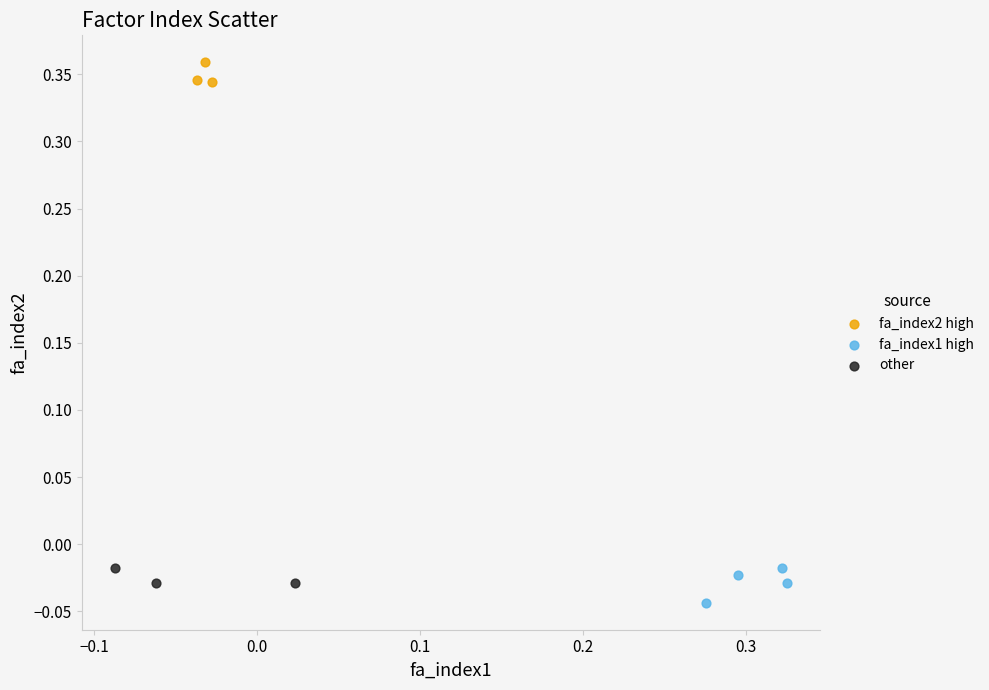

Which series has the widest spread of Y values?

fa_index1 high